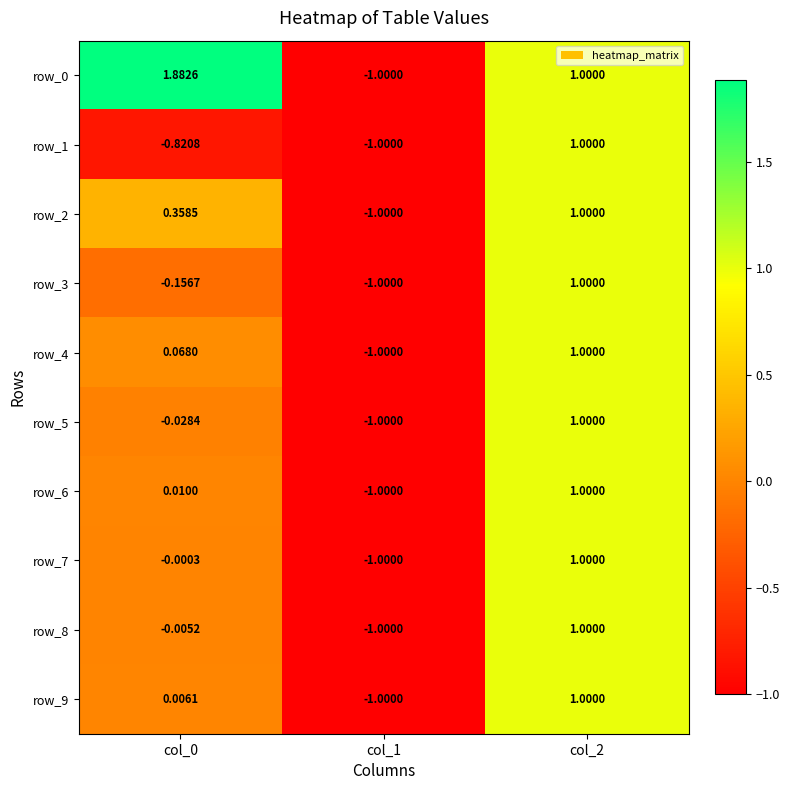

How many values in the row_7 series exceed 0?

1